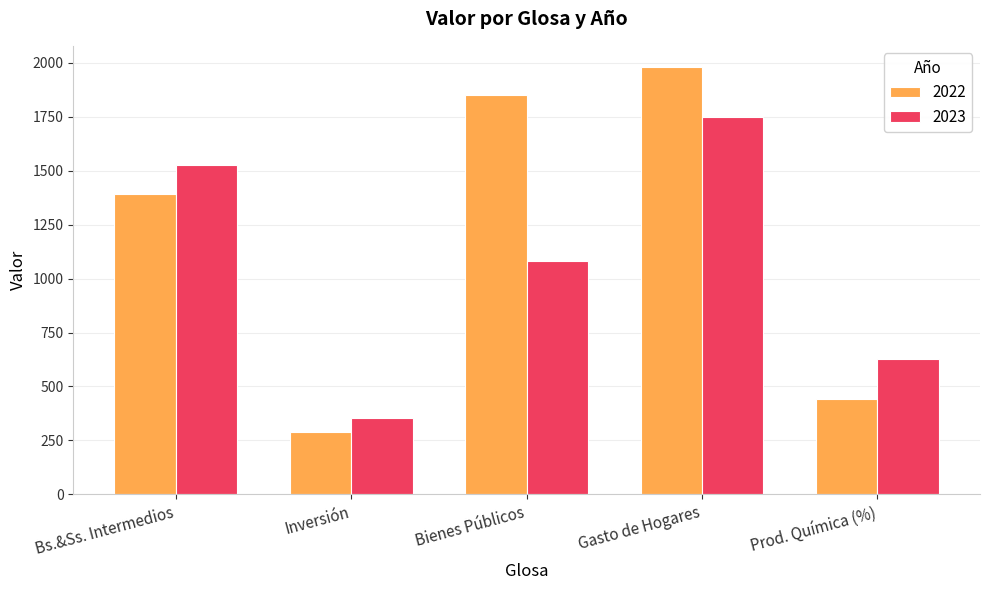

Rank the categories by 2022 value from lowest to highest.

Inversión, Prod. Química (%), Bs.&Ss. Intermedios, Bienes Públicos, Gasto de Hogares